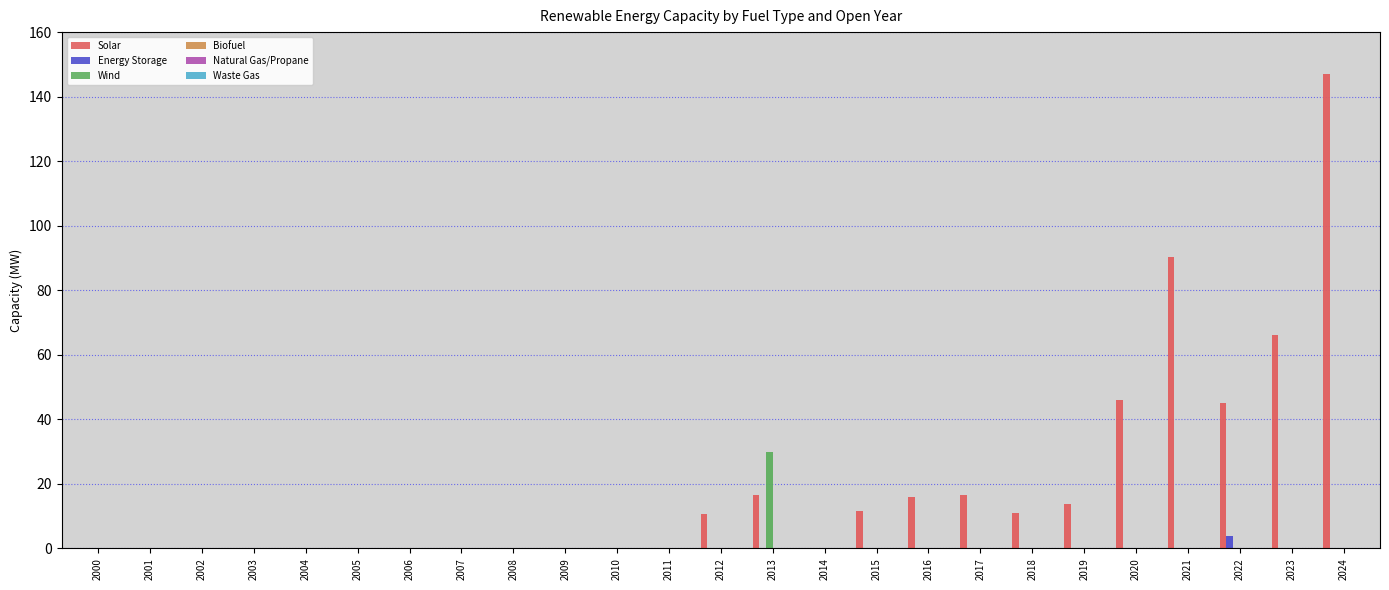

Rank the series at 2003 from highest to lowest value.

Solar, Energy Storage, Wind, Biofuel, Natural Gas/Propane, Waste Gas